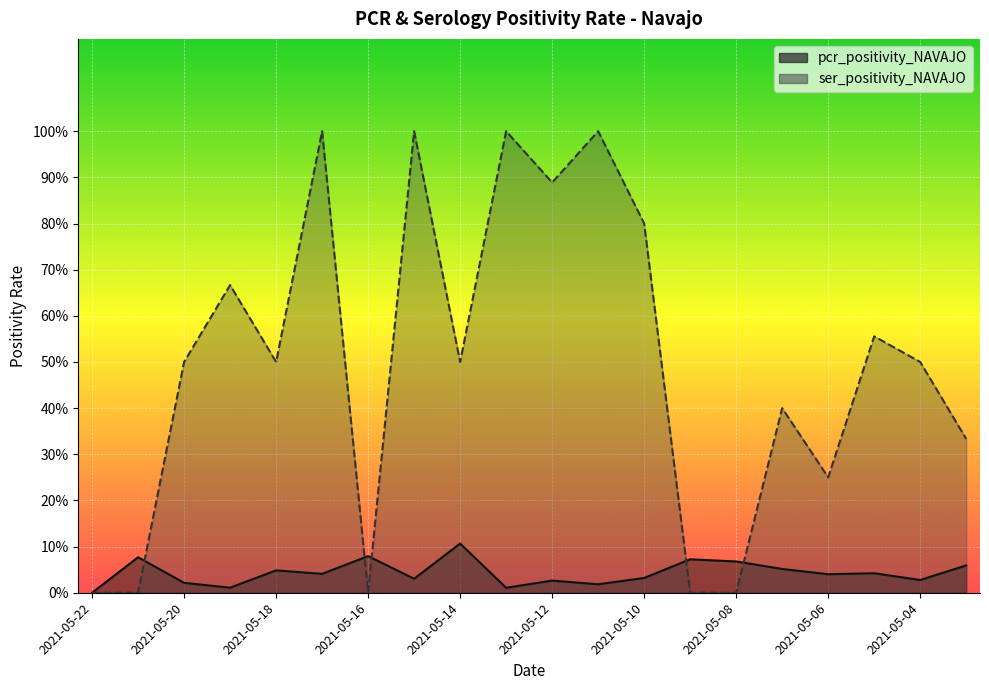

True or false: pcr_positivity_NAVAJO has a value of 0.1 at 2021-05-21.

True